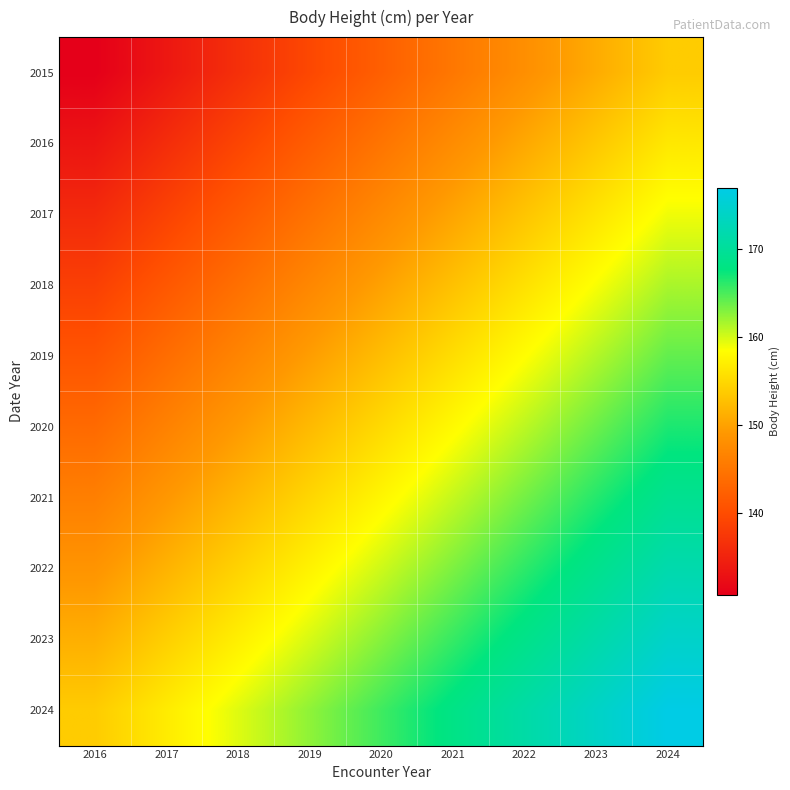

Rank the series at 2017 from highest to lowest value.

2024, 2023, 2022, 2021, 2020, 2019, 2018, 2017, 2016, 2015